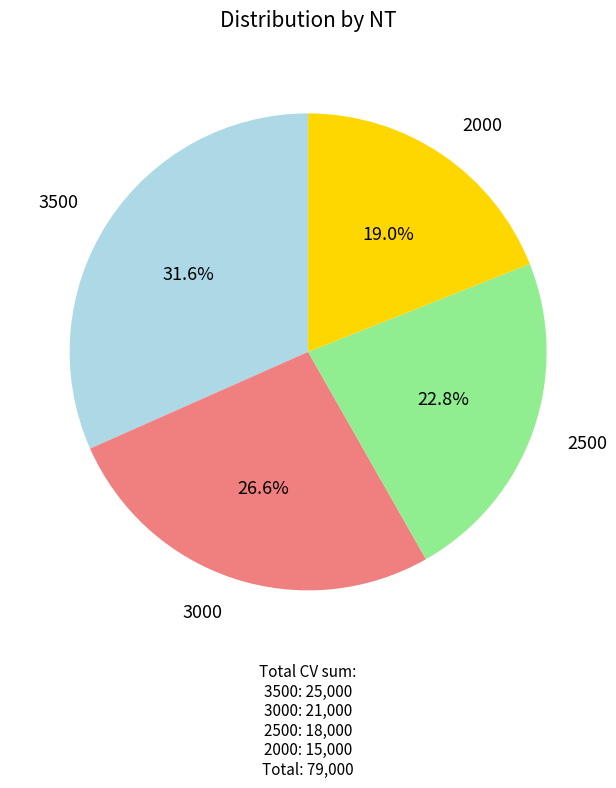

Do 2000 and 3000 together represent more than half of the pie?

No